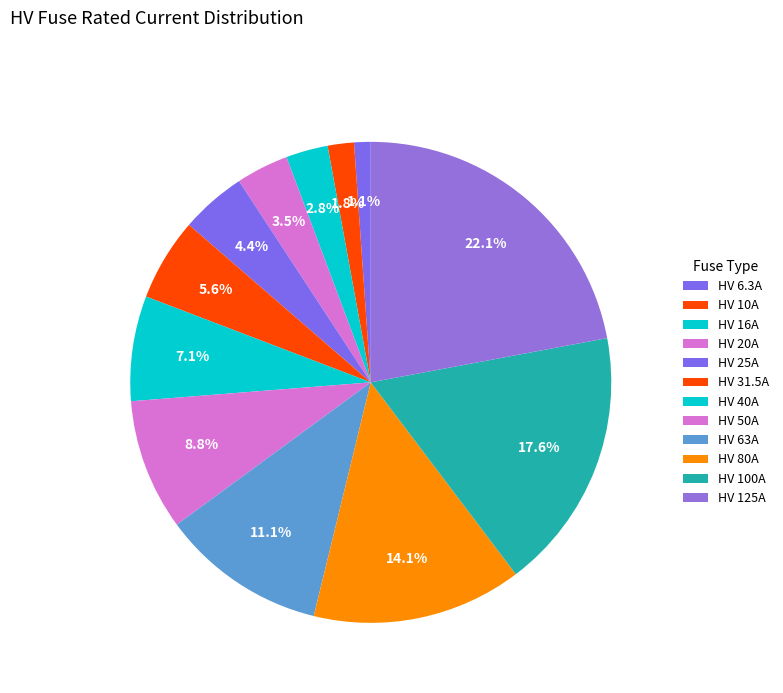

How many segments does this pie chart have?

12